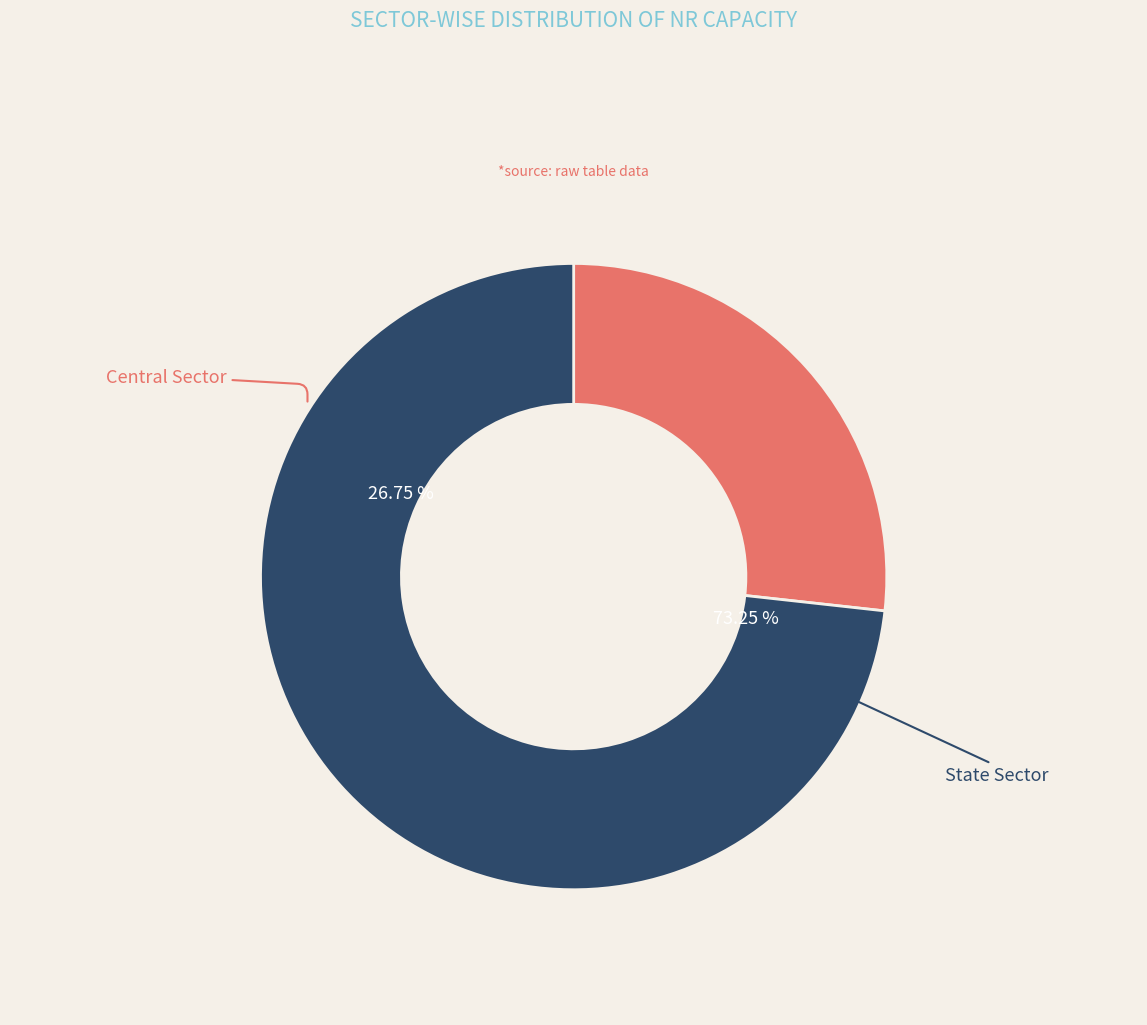

What is the largest slice in the pie chart?

State Sector